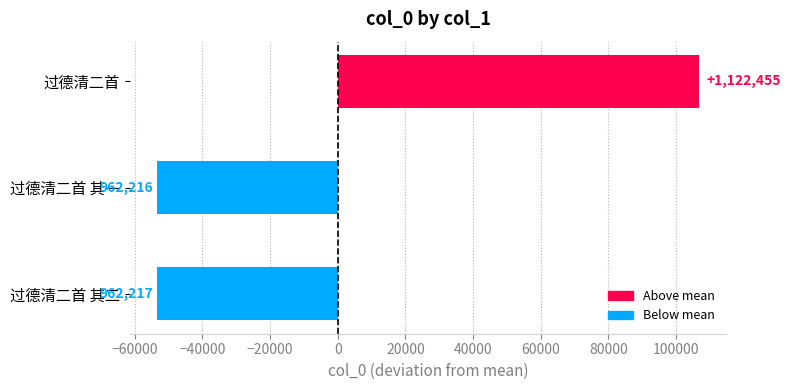

How many bars are there in total?

3